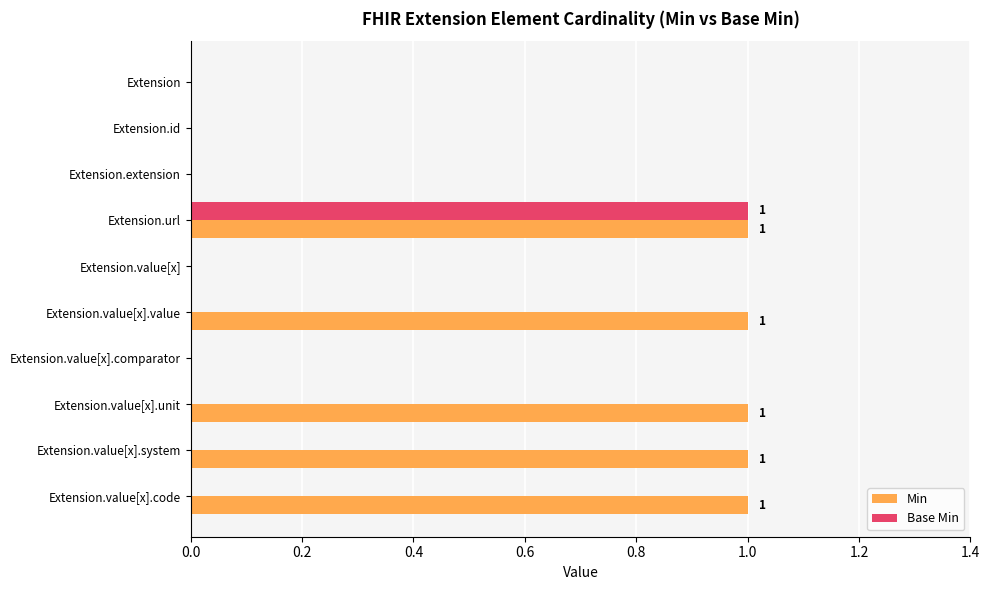

How many distinct data groups are displayed?

2